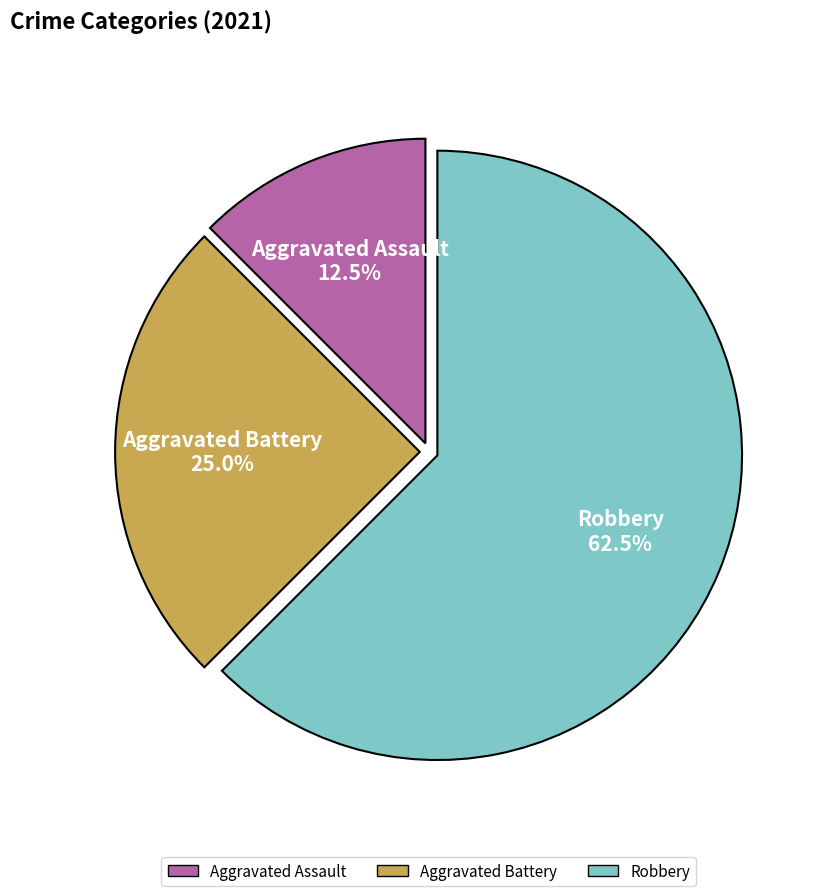

Rank the categories by value from lowest to highest.

Aggravated Assault, Aggravated Battery, Robbery